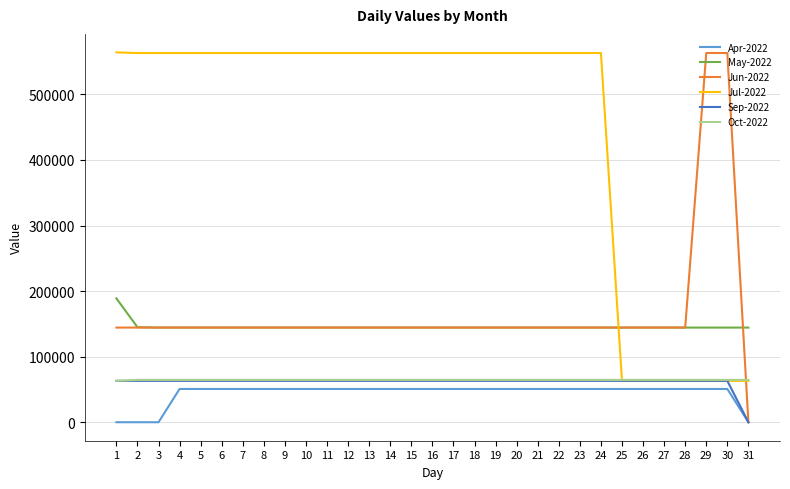

Which series has the widest spread of values?

Jun-2022